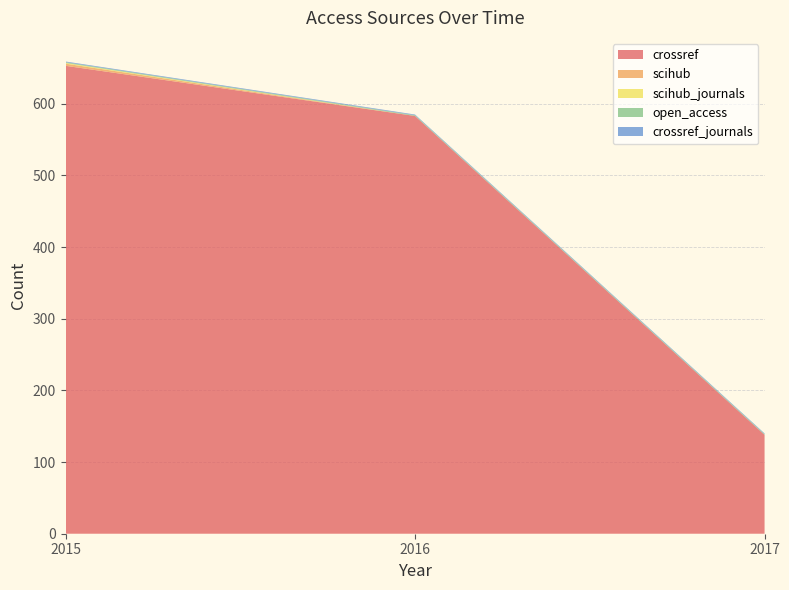

Reading left to right, list all the values displayed in this chart.

crossref: 2015=653	2016=583	2017=138
scihub: 2015=3	2016=0	2017=0
scihub_journals: 2015=1	2016=0	2017=0
open_access: 2015=1	2016=1	2017=1
crossref_journals: 2015=1	2016=1	2017=1